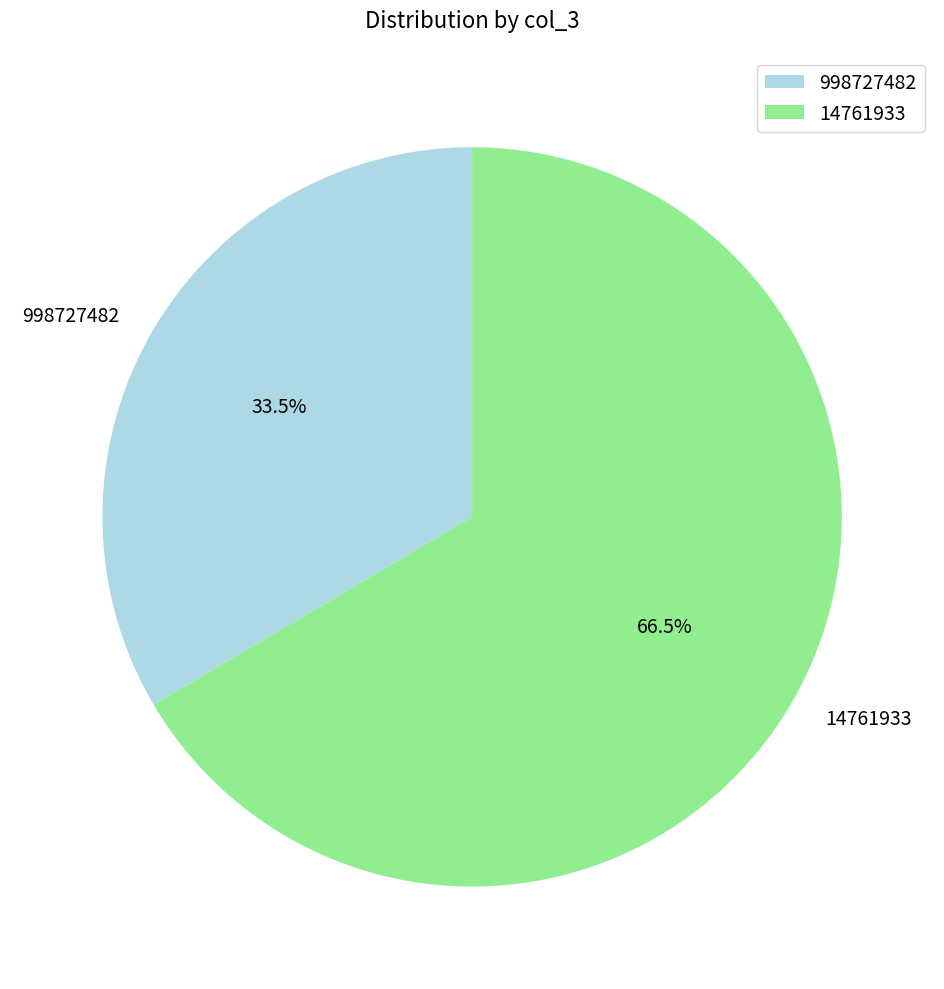

Does any single category account for the majority?

Yes